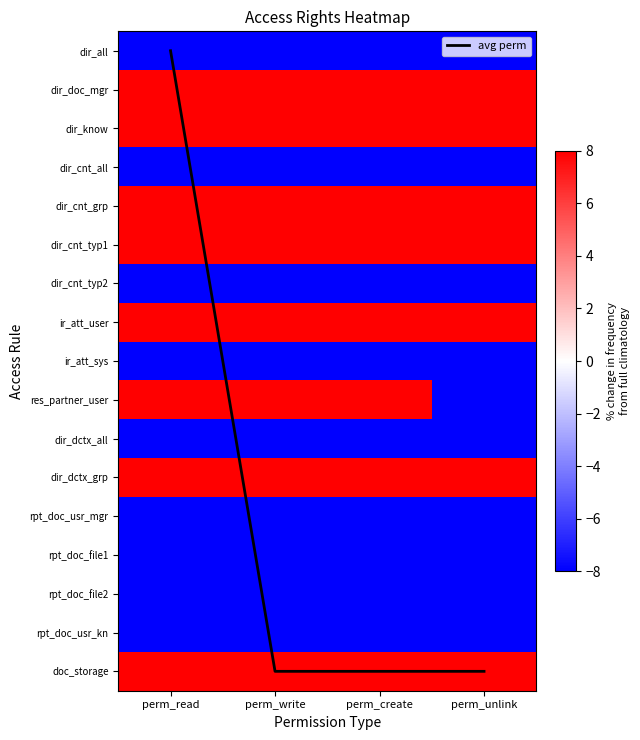

Is the value of dir_doc_mgr at perm_create greater than the value of ir_att_sys at perm_write?

Yes